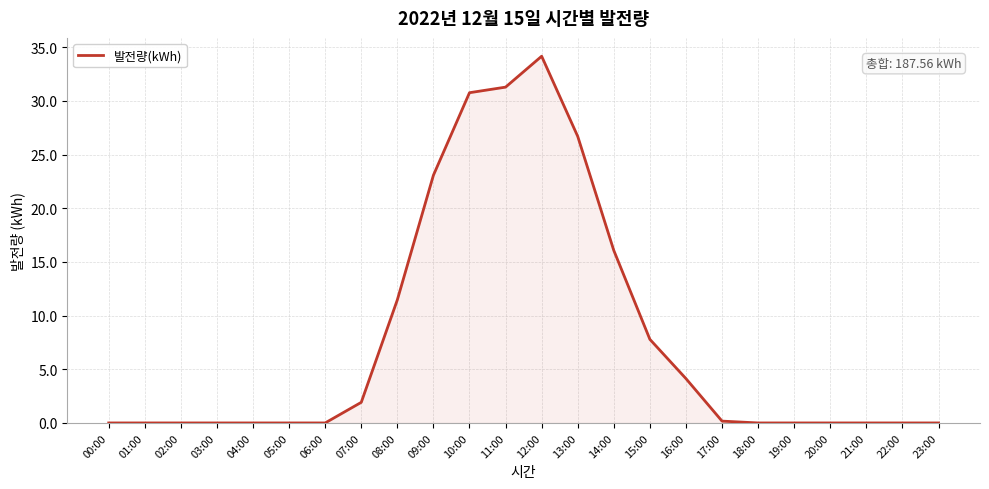

What is the difference between the values at 19:00 and 08:00?

11.5